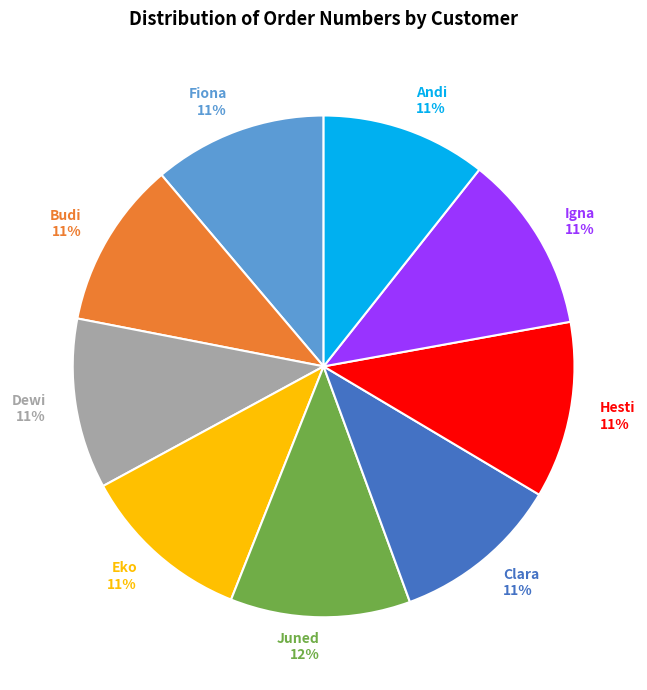

Is there a majority slice in this chart?

No